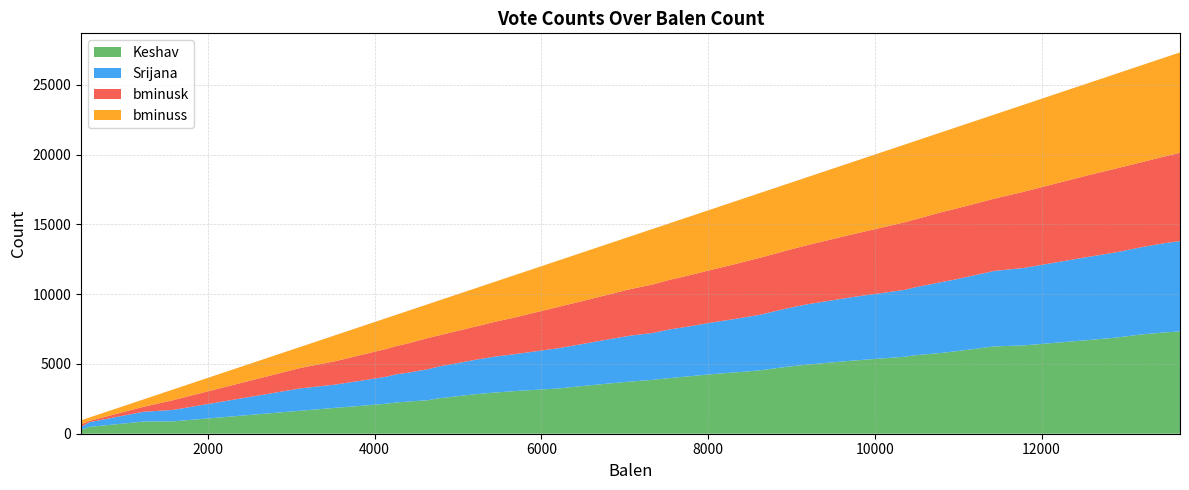

Between 5214 and 11777, which series saw the biggest shift?

Keshav